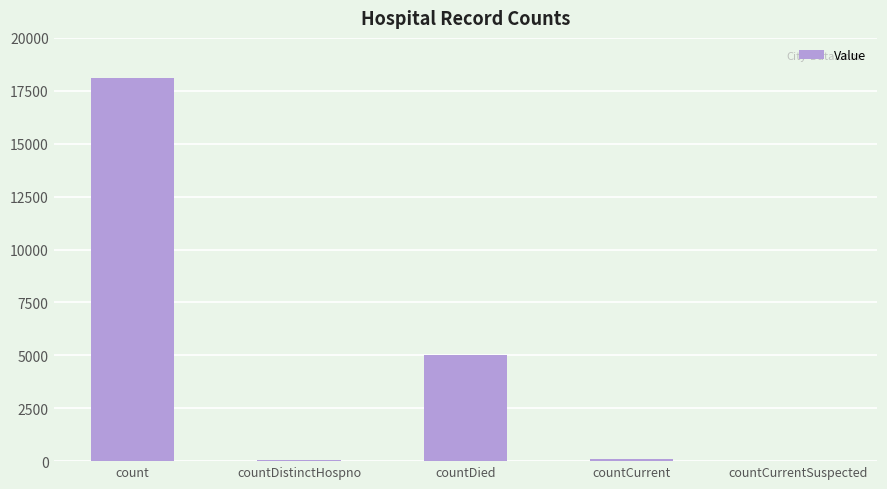

Count the number of categories in the chart.

5